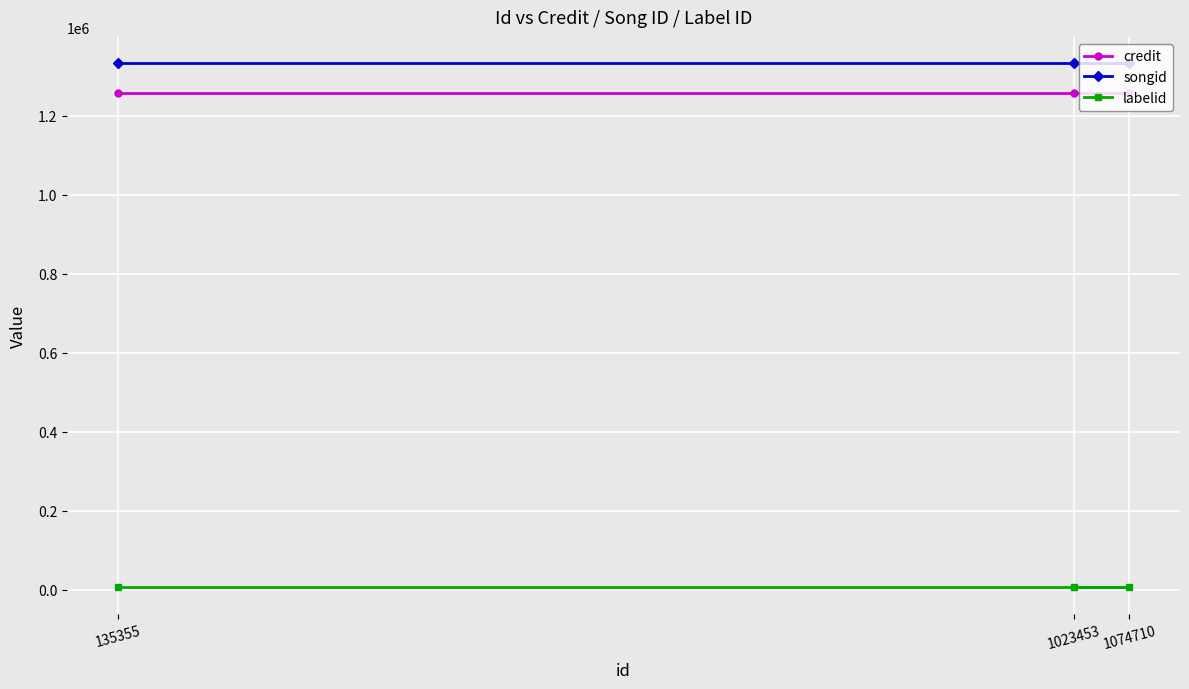

What is the average value of the songid series?

1333419